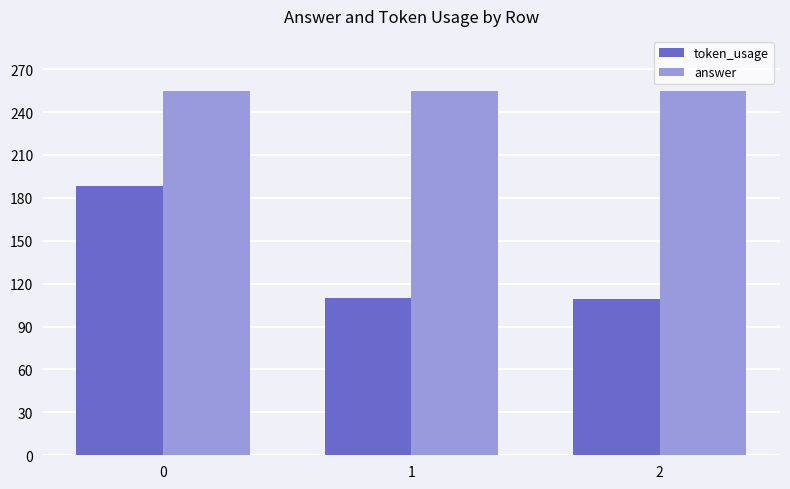

Is it true that token_usage equals 116 at 0?

False